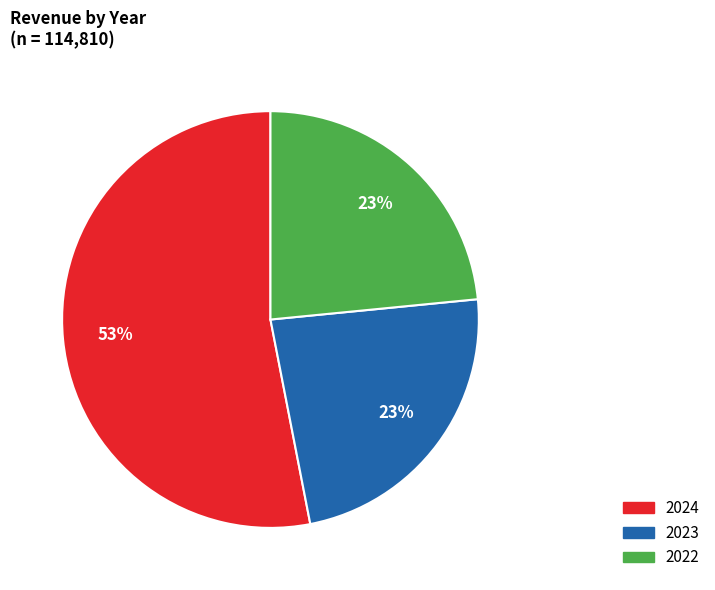

Is the sum of 2024 and 2023 greater than half?

Yes